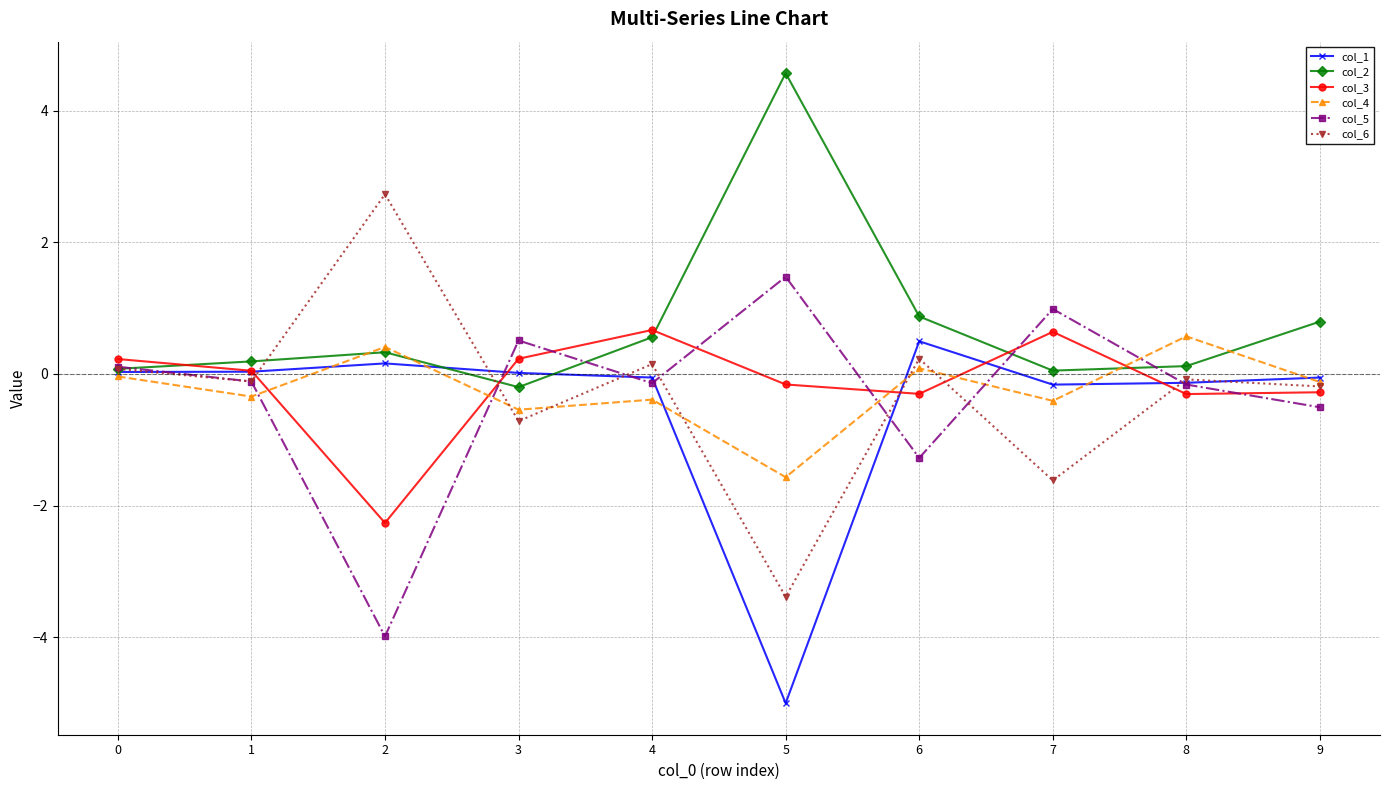

How many lines are shown in the chart?

6